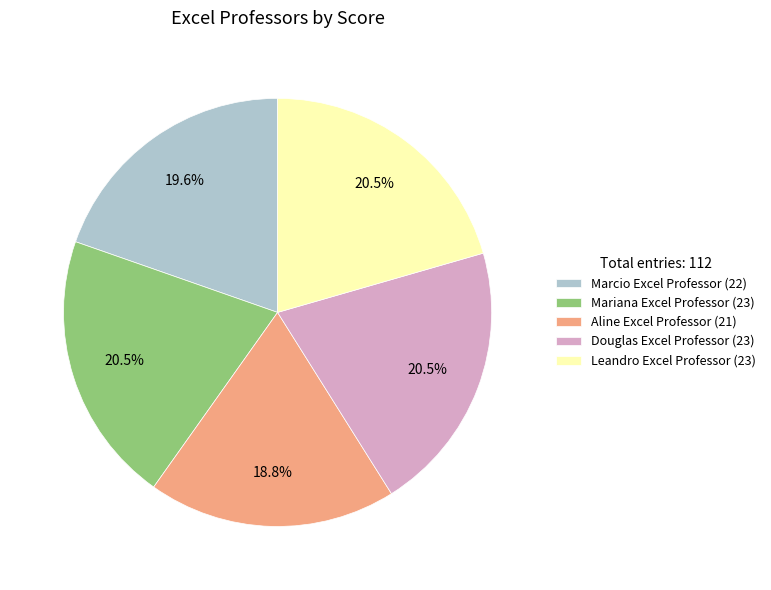

True or false: Aline Excel Professor accounts for 19% of the total.

True